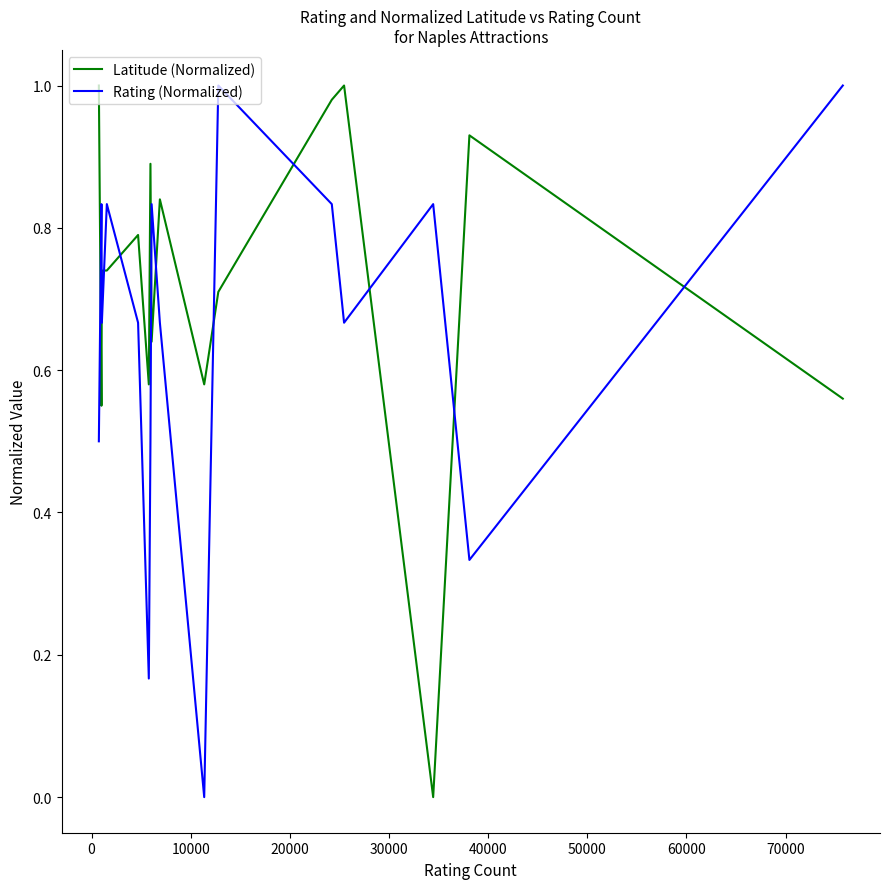

True or false: Rating (Normalized) and Latitude (Normalized) cross at least once.

True